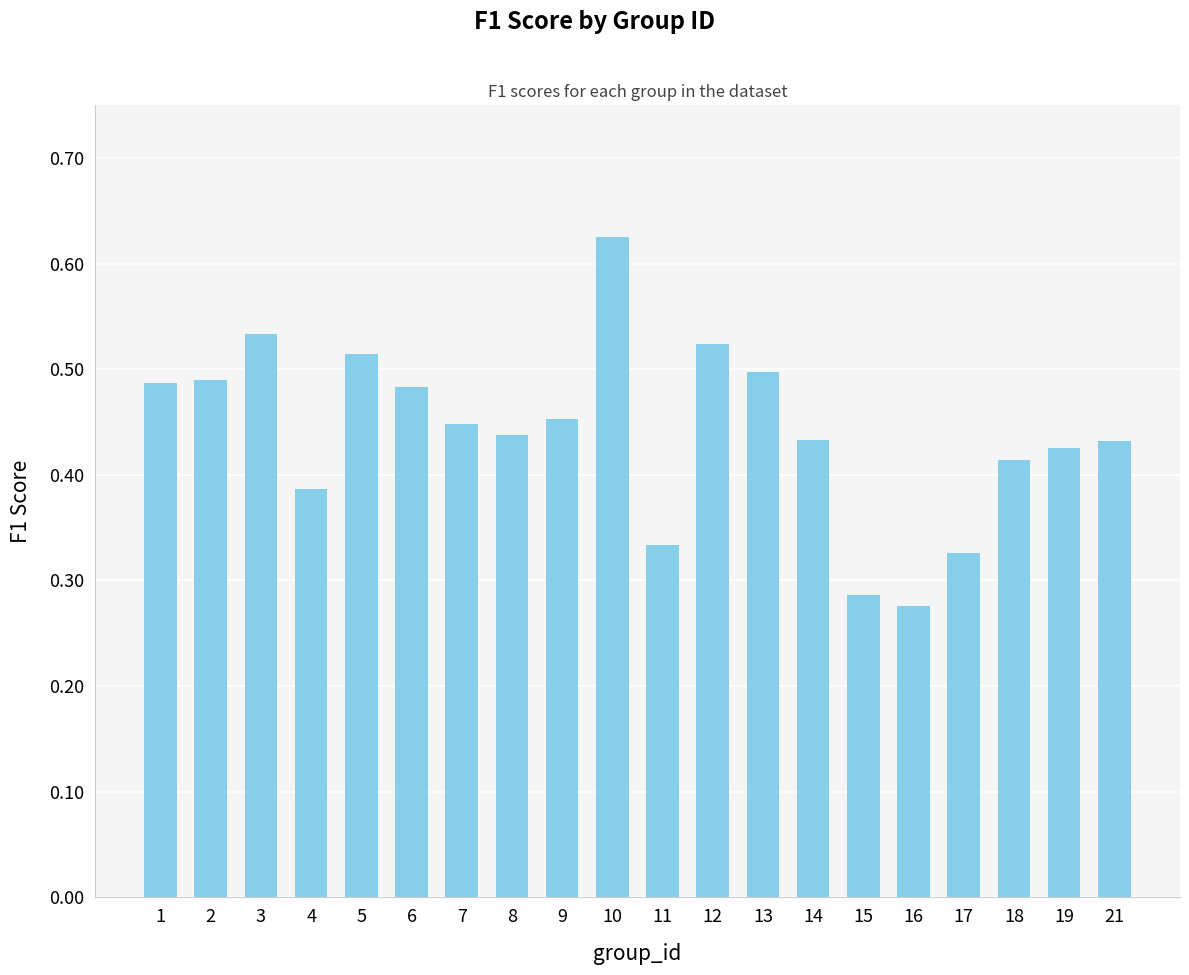

What is the change in value from 8 to 17?

-0.1